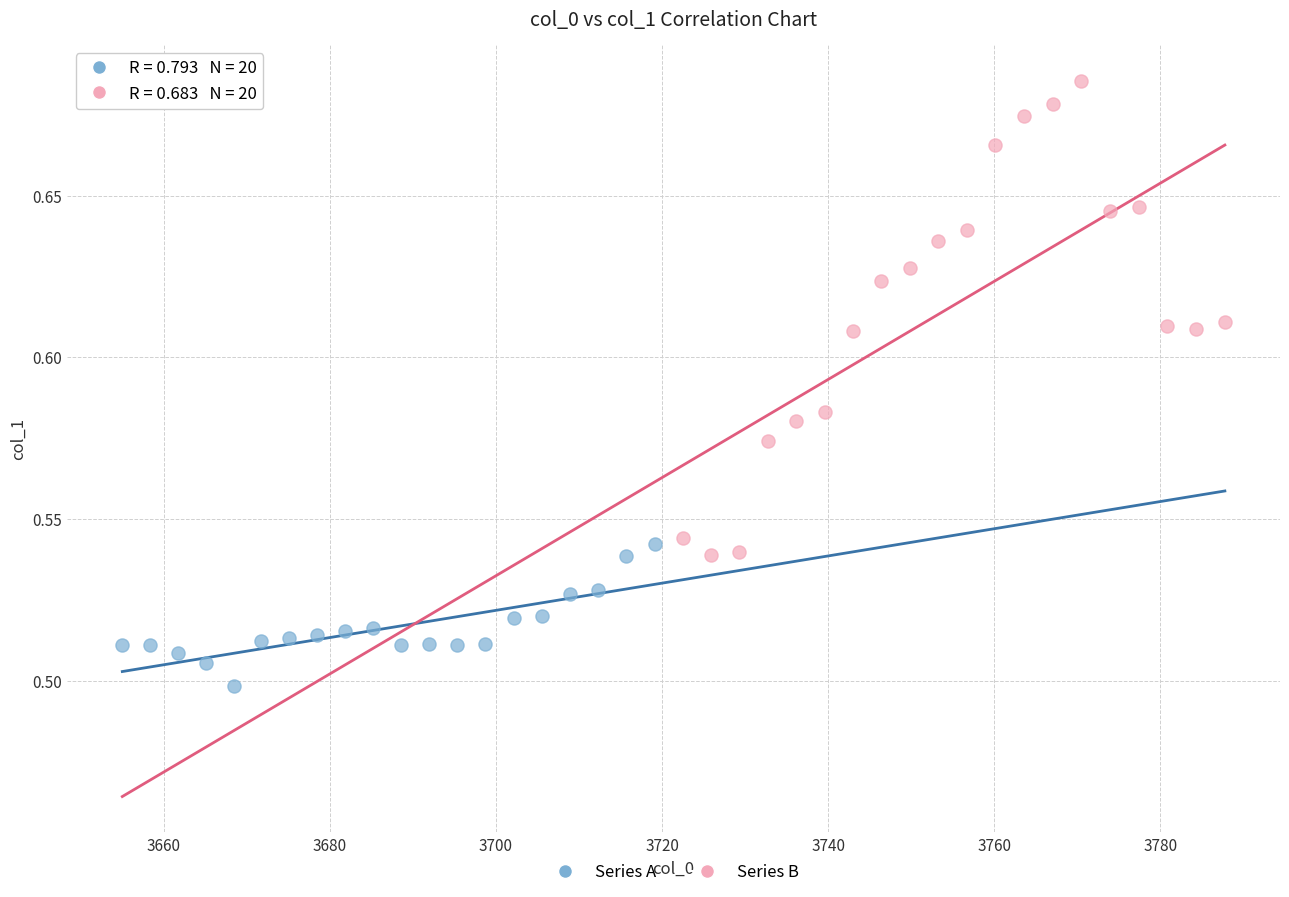

Which series contains the lowest Y value?

Series A